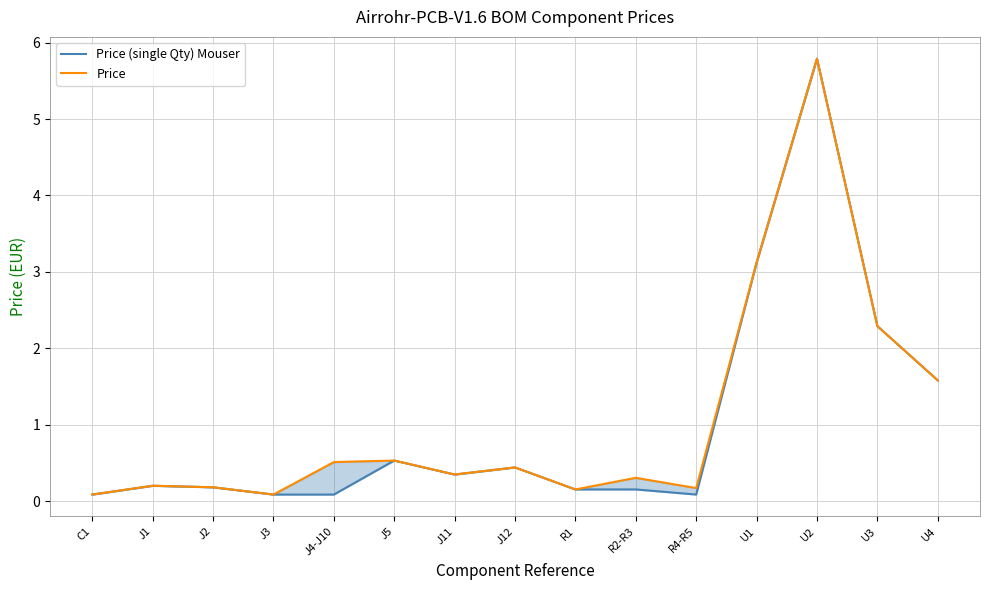

Reading left to right, extract all data points from this chart.

Price (single Qty) Mouser: 0.1	0.2	0.2	0.1	0.1	0.5	0.3	0.4	0.2	0.2	0.1	3.1	5.8	2.3	1.6
Price: 0.1	0.2	0.2	0.1	0.5	0.5	0.3	0.4	0.2	0.3	0.2	3.1	5.8	2.3	1.6